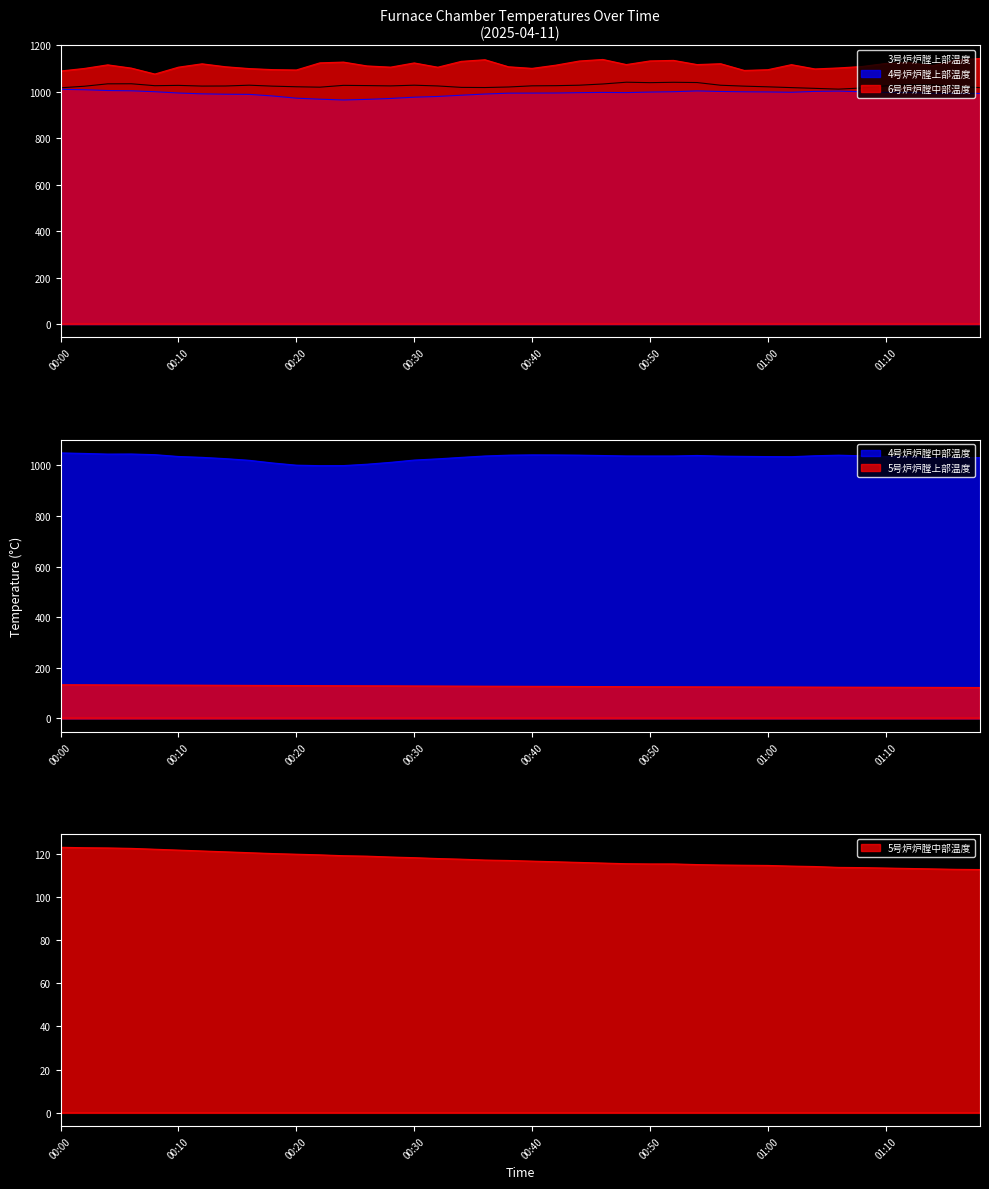

What is the sum of all 6号炉炉膛中部温度 values?

44533.4